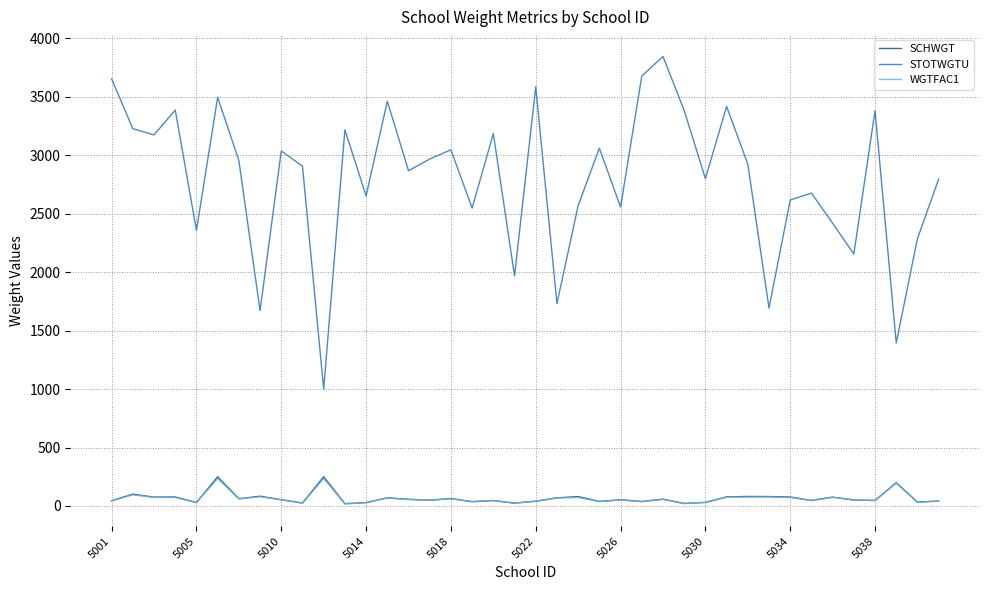

Which series has the largest total across all categories?

STOTWGTU